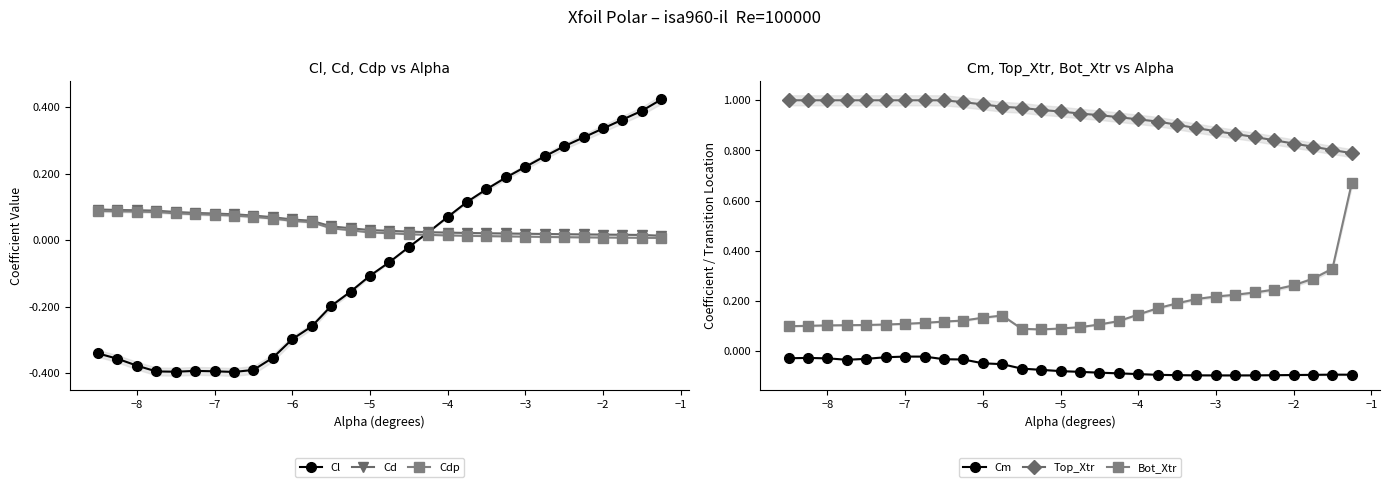

True or false: Cd has more than 0 interior local peaks.

False